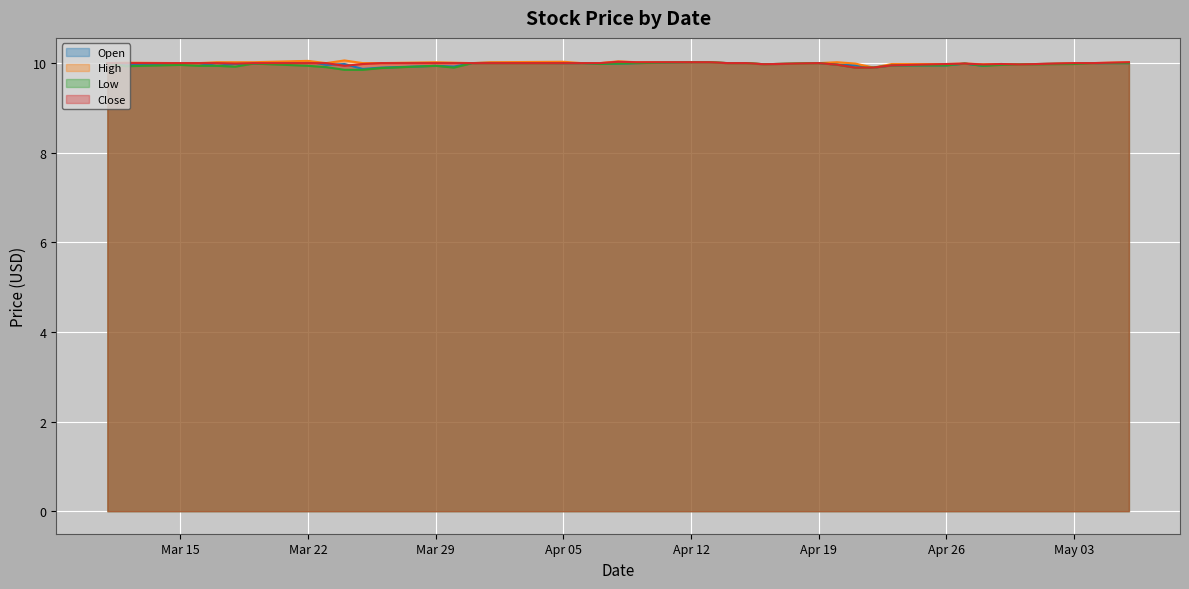

True or false: Open has more than 1 points higher than both neighbors.

True